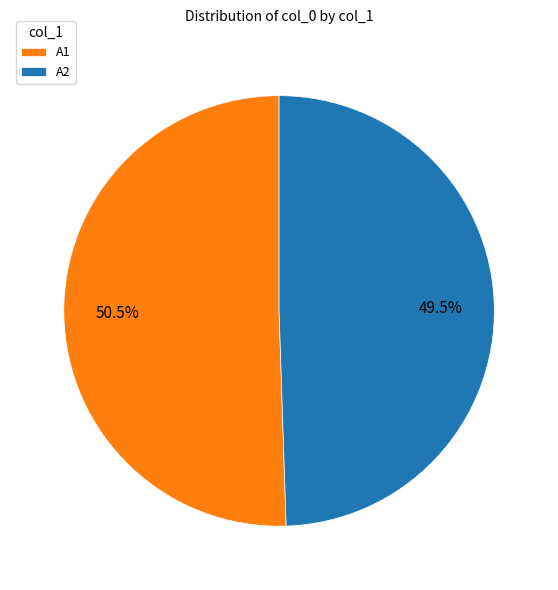

Rank the categories by value from lowest to highest.

A2, A1